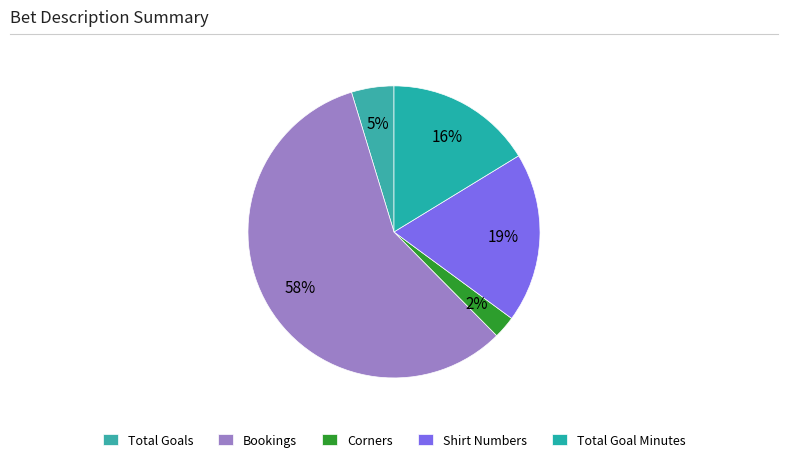

How many slices are in this pie chart?

5